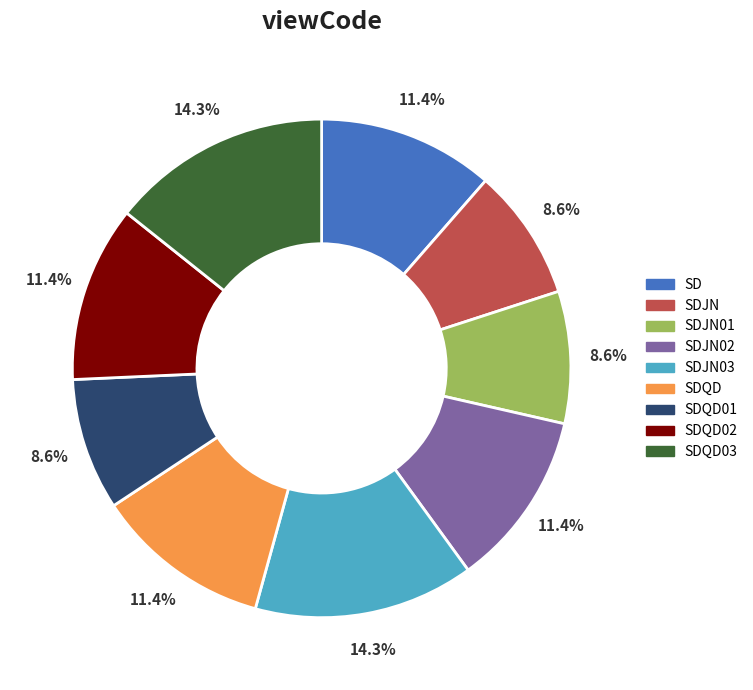

Does any single category account for the majority?

No